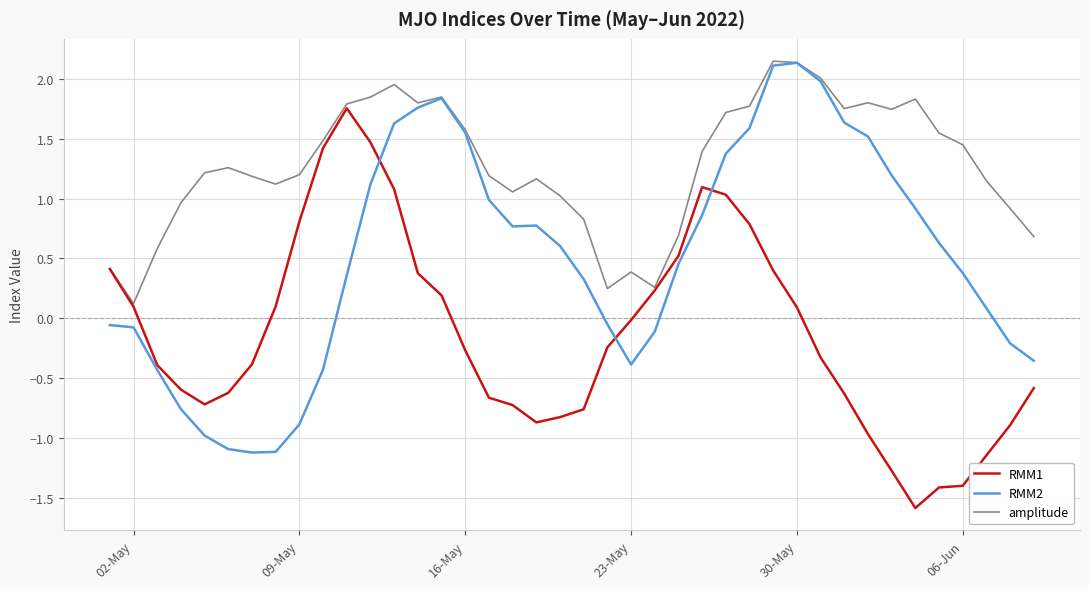

Is this an area chart (filled region under the line)?

No